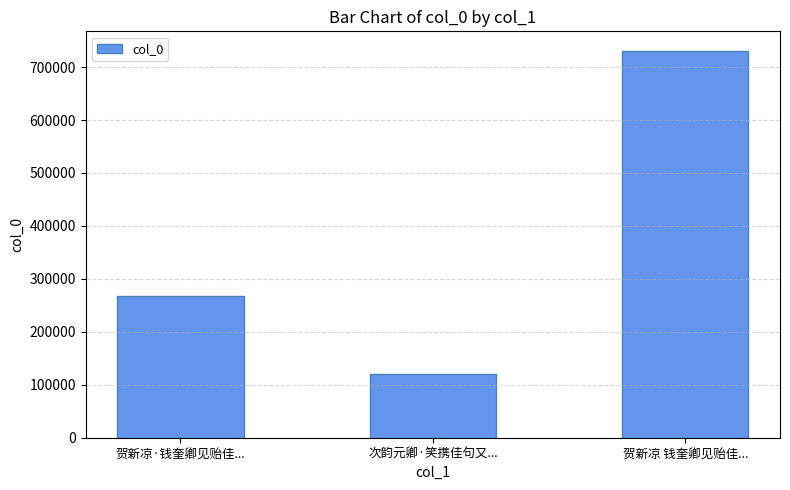

Between 贺新凉·钱奎卿见贻佳... and 贺新凉 钱奎卿见贻佳..., which is larger?

贺新凉 钱奎卿见贻佳...